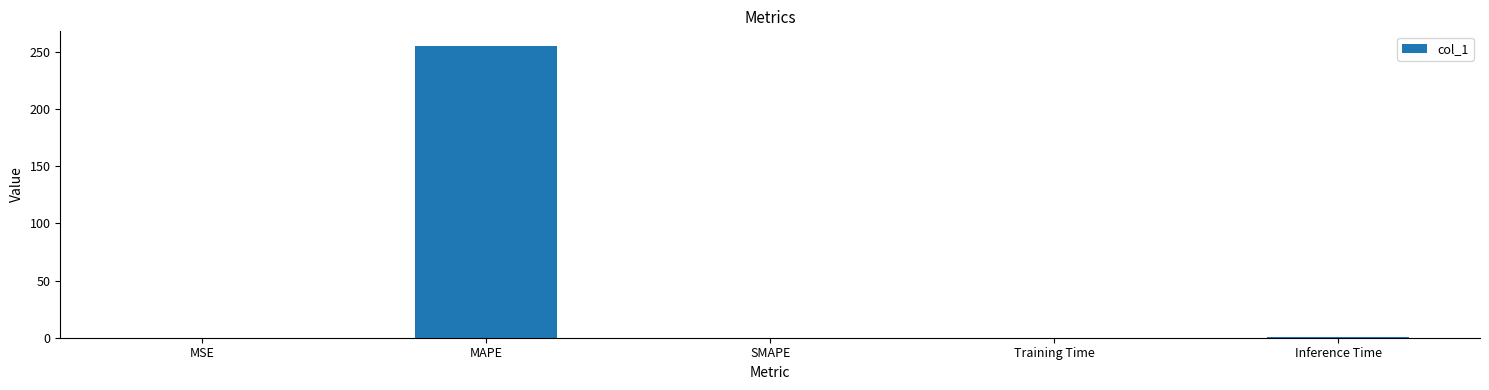

How many data points does each series have?

5